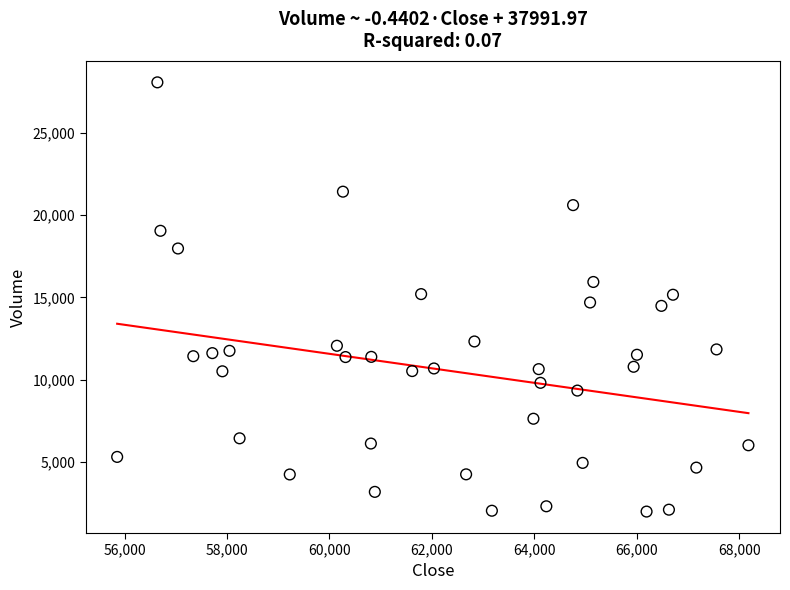

What is the range of Y values (max minus min)?

26048.3